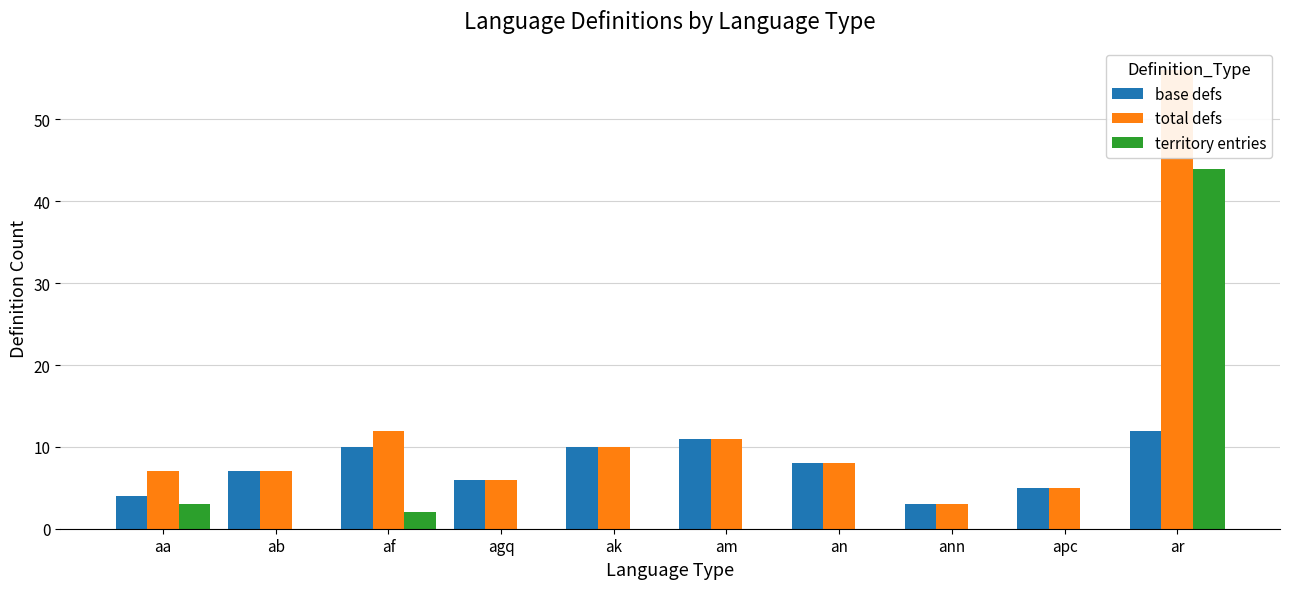

What is the spread (max minus min) of values at af?

10